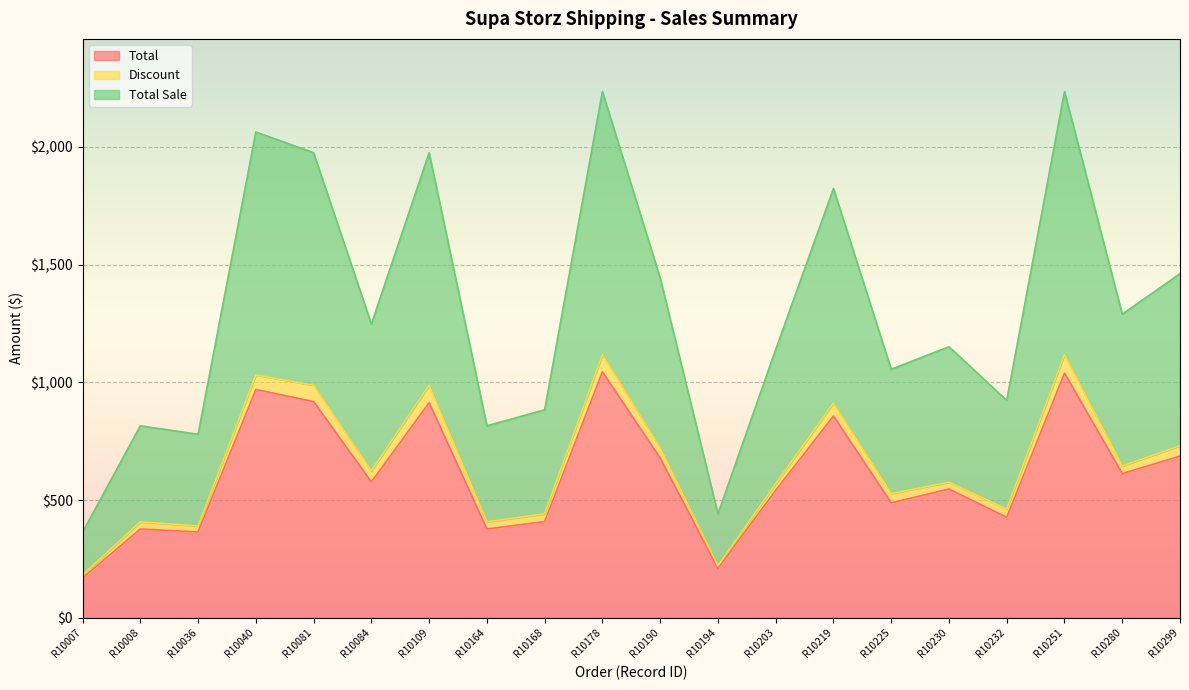

Which series has the largest range (max minus min)?

Total Sale